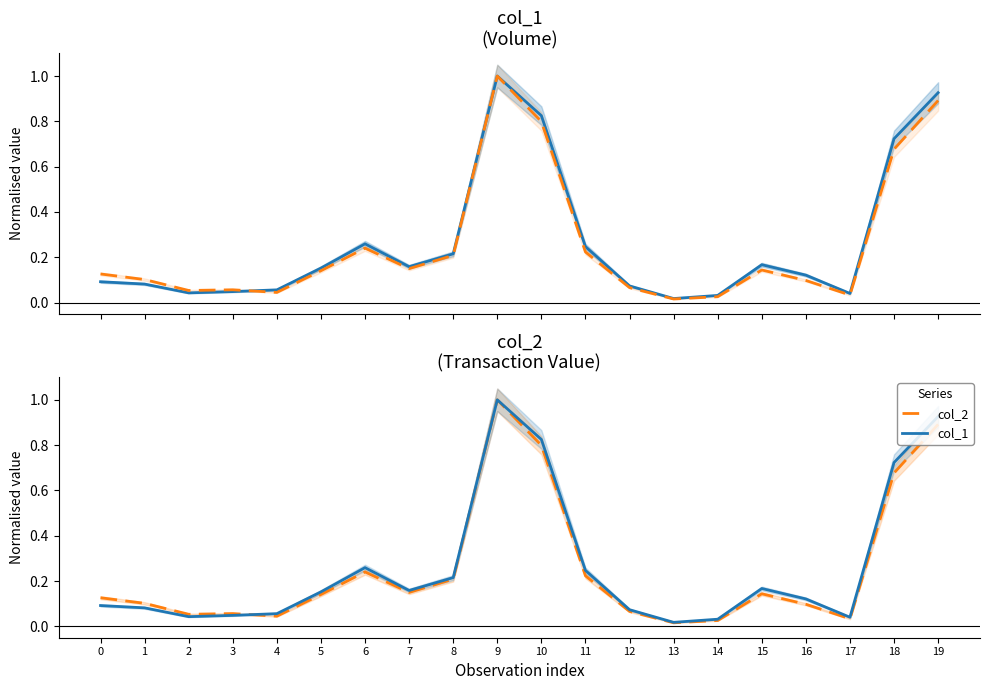

Which has a higher value, 16 or 15?

15